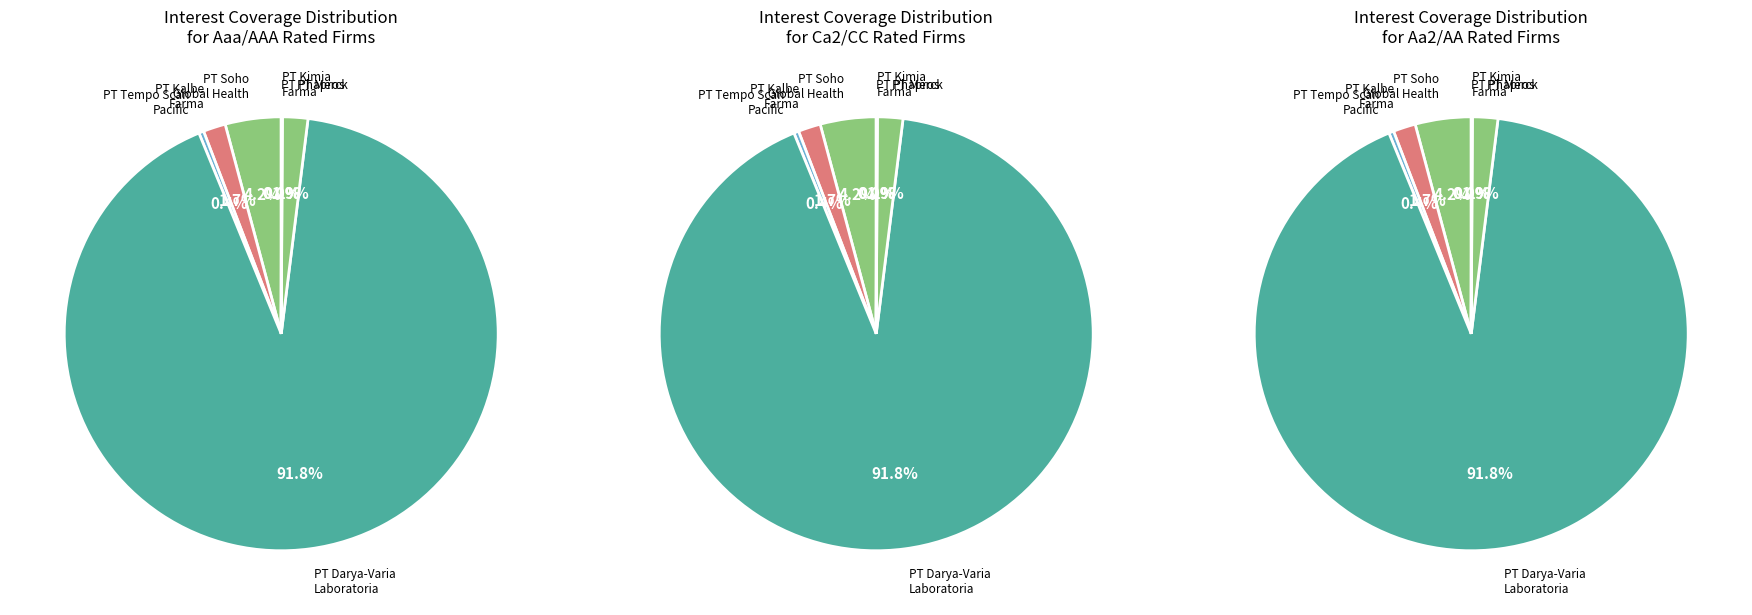

How much of the chart is everything except PT Kimia Farma Tbk?

99.9%